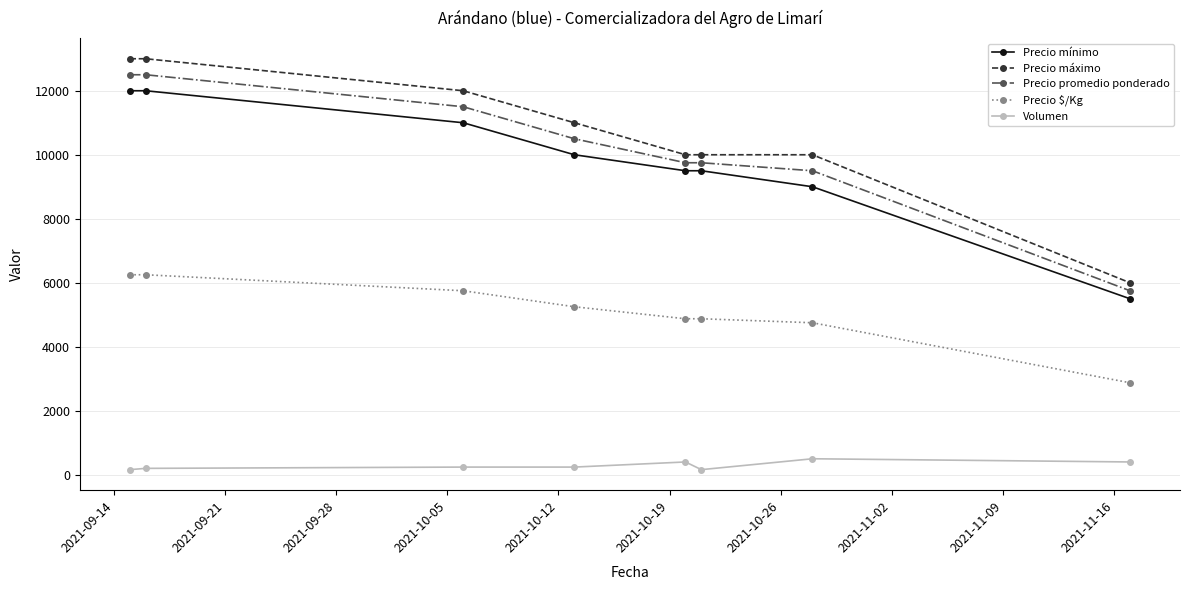

What is the value of the Precio máximo point at the 4th from the left?

11000